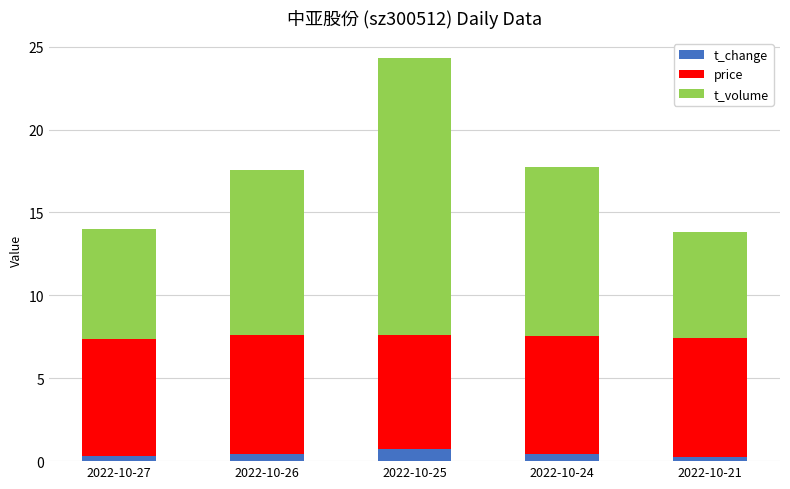

The value of t_change at 2022-10-25 is 0.7. True or false?

True